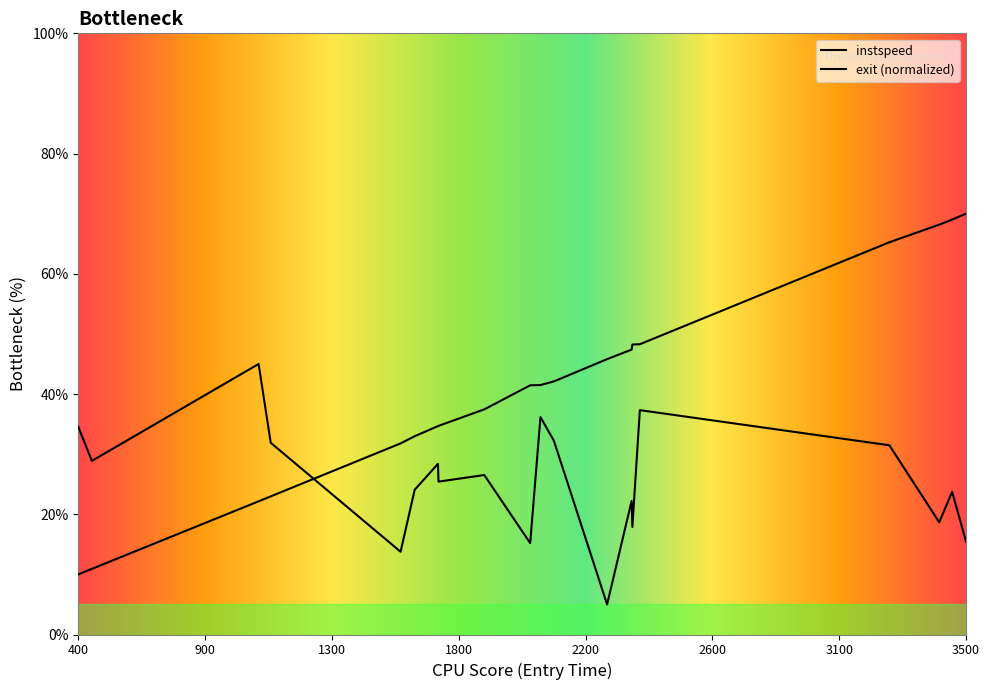

How many values in the instspeed series exceed 26?

10